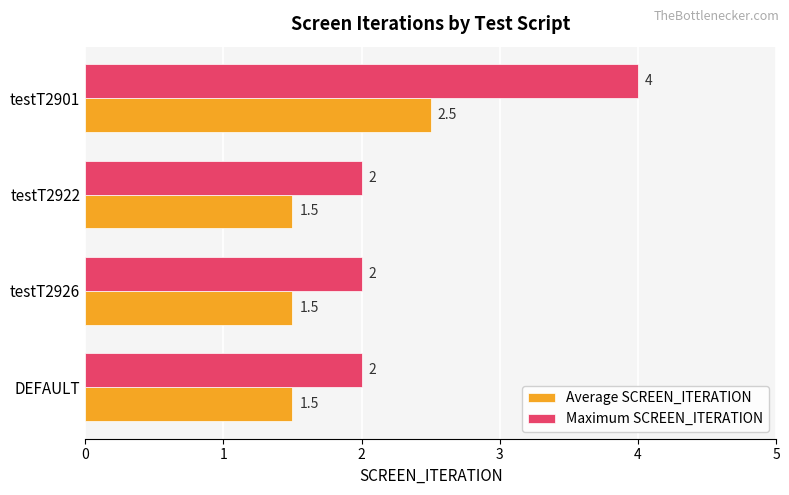

Which series changed the most between DEFAULT and testT2901?

Maximum SCREEN_ITERATION